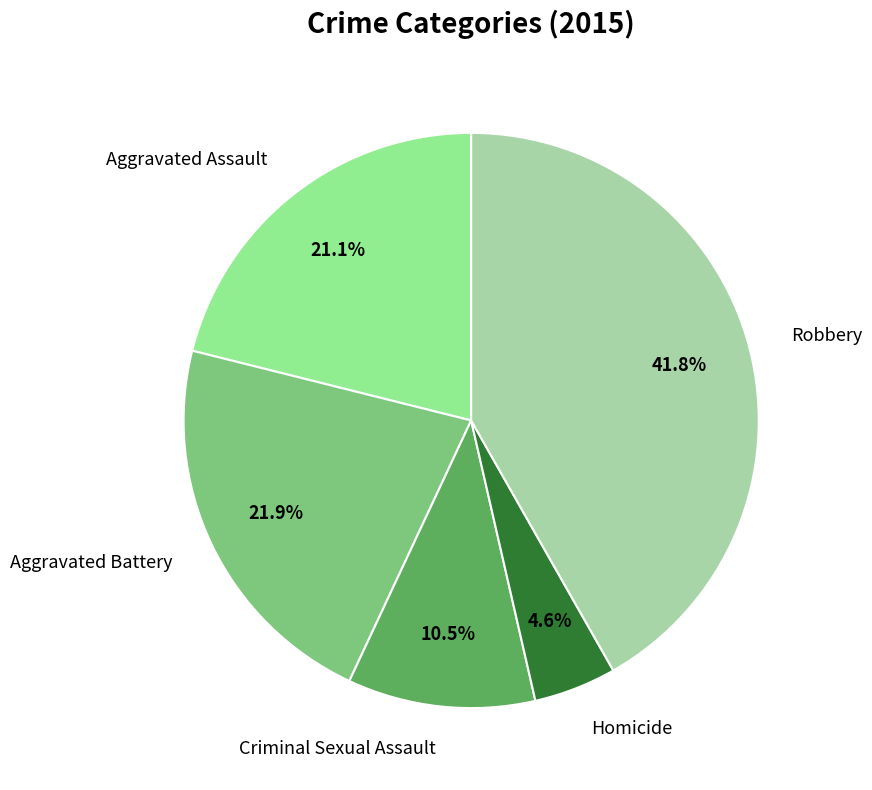

What is the smallest slice in the pie chart?

Homicide